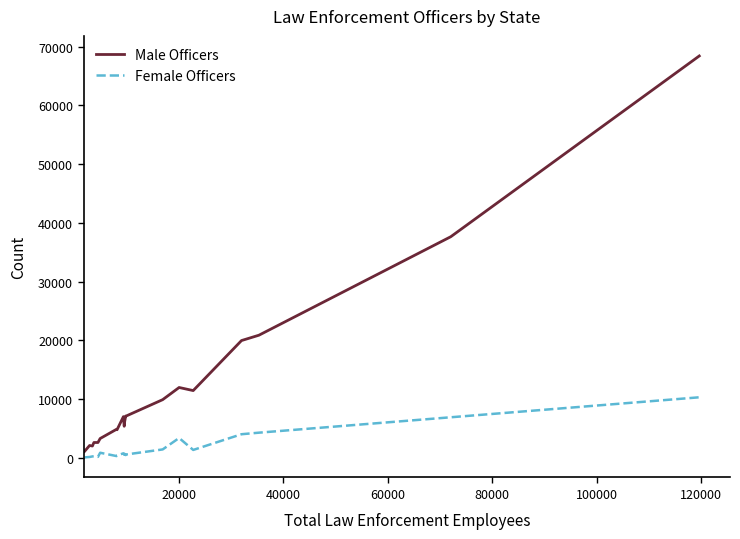

How many series are shown in this chart?

2